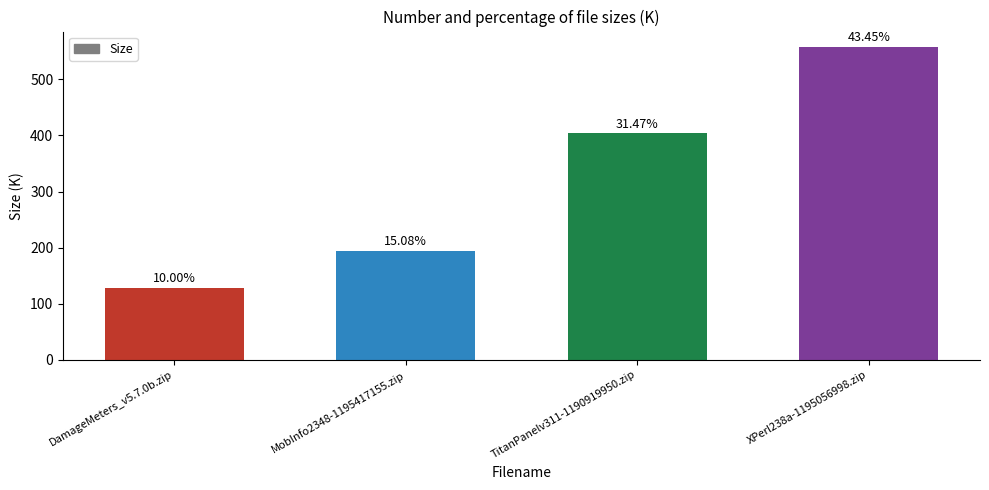

The chart shows a value of 403.7 at TitanPanelv311-1190919950.zip. True or false?

True